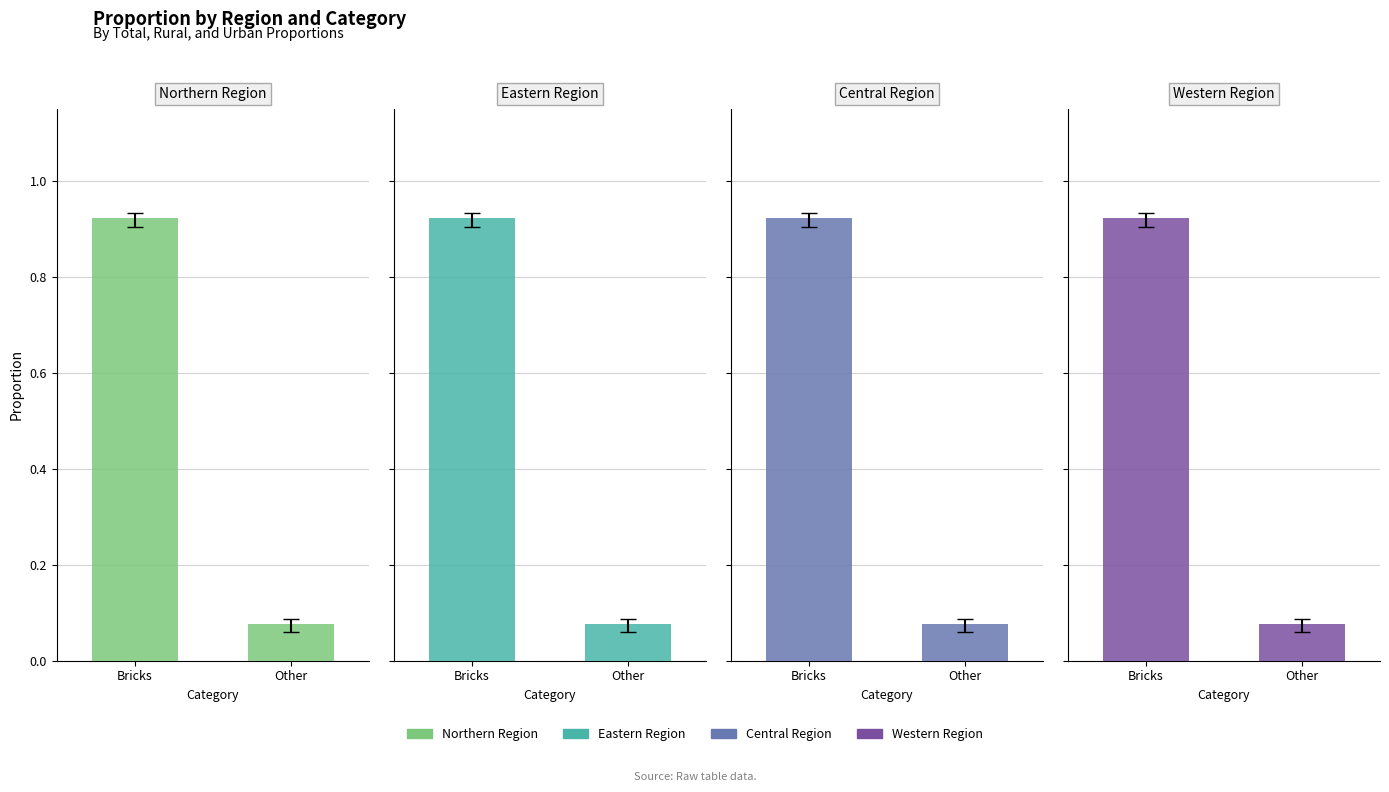

True or false: Northern Region has a value of 0.1 at Other.

False